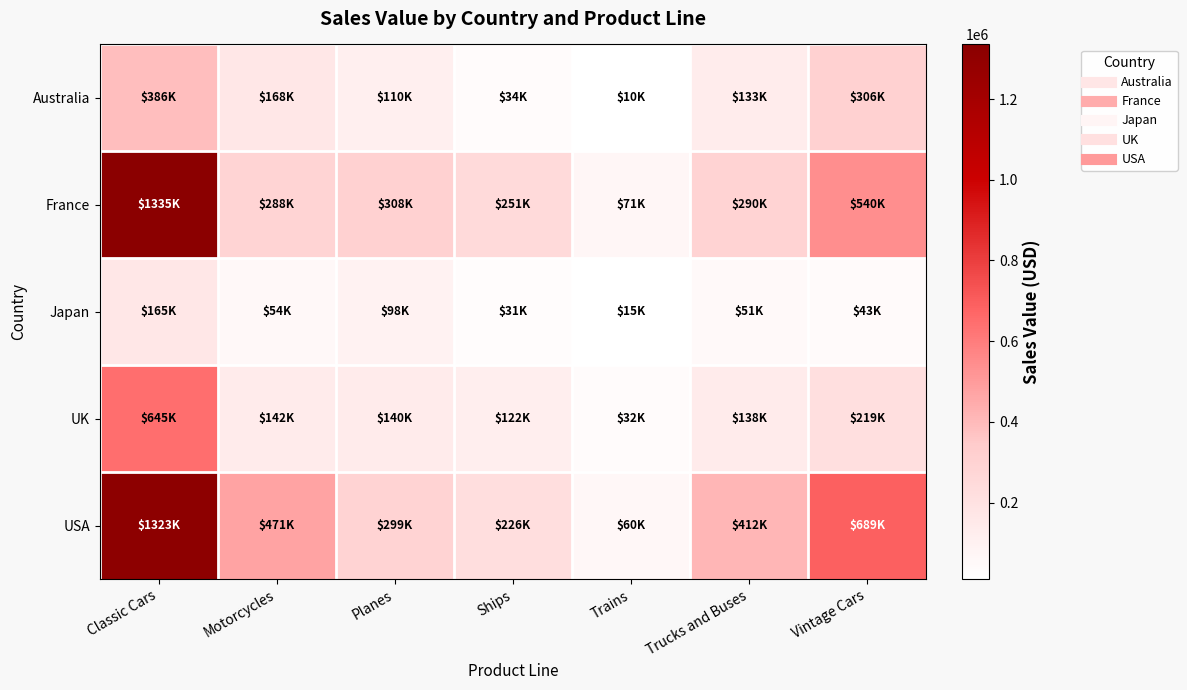

What is the spread (max minus min) of values at Planes?

209682.7